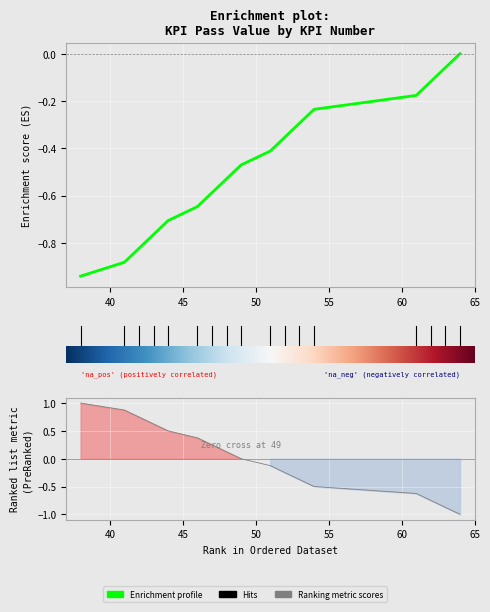

Reading left to right, list all the values displayed in this chart.

Enrichment profile: -0.9	-0.9	-0.8	-0.8	-0.7	-0.6	-0.6	-0.5	-0.5	-0.4	-0.4	-0.3	-0.2	-0.2	-0.1	-0.1	0.0
Ranking metric scores: 1.0	0.9	0.8	0.6	0.5	0.4	0.2	0.1	0.0	-0.1	-0.2	-0.4	-0.5	-0.6	-0.8	-0.9	-1.0